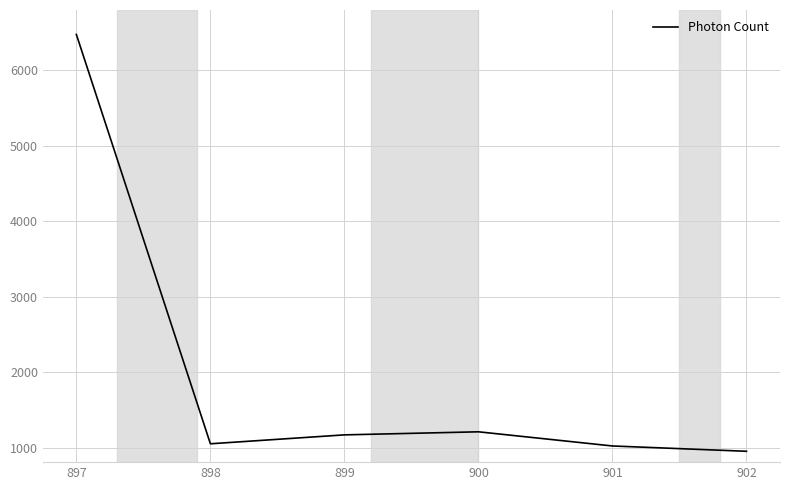

The value at 897 is 6472.7. True or false?

True